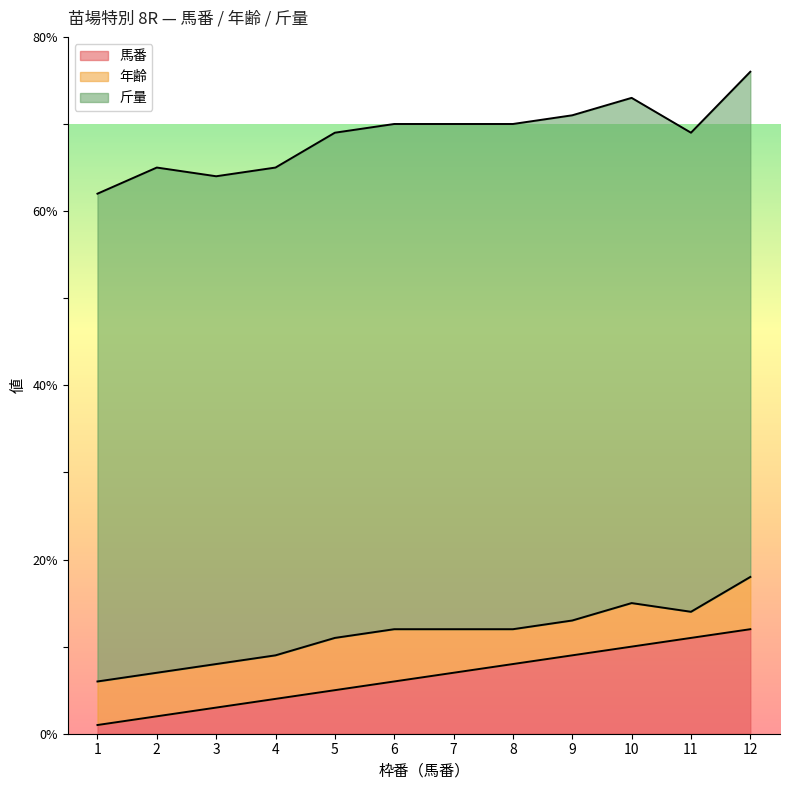

Reading right to left, transcribe all the data shown in this chart.

馬番: 12=12	11=11	10=10	9=9	8=8	7=7	6=6	5=5	4=4	3=3	2=2	1=1
年齢: 12=6	11=3	10=5	9=4	8=4	7=5	6=6	5=6	4=5	3=5	2=5	1=5
斤量: 12=58	11=55	10=58	9=58	8=58	7=58	6=58	5=58	4=56	3=56	2=58	1=56